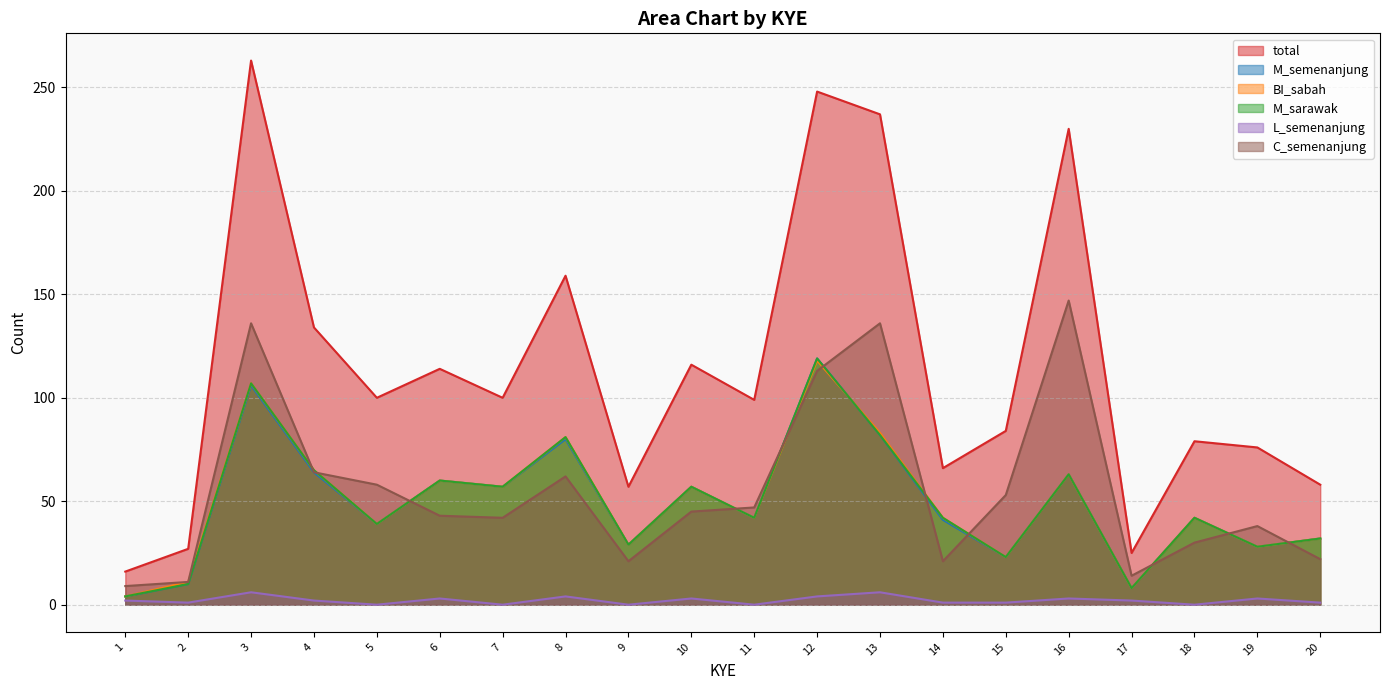

Reading right to left, transcribe all the data shown in this chart.

total: 20=58	19=76	18=79	17=25	16=230	15=84	14=66	13=237	12=248	11=99	10=116	9=57	8=159	7=100	6=114	5=100	4=134	3=263	2=27	1=16
M_semenanjung: 20=32	19=28	18=42	17=8	16=63	15=23	14=41	13=82	12=119	11=42	10=57	9=29	8=80	7=57	6=60	5=39	4=64	3=106	2=10	1=4
BI_sabah: 20=32	19=28	18=42	17=8	16=63	15=23	14=42	13=83	12=118	11=42	10=57	9=29	8=81	7=57	6=60	5=39	4=65	3=107	2=11	1=4
M_sarawak: 20=32	19=28	18=42	17=8	16=63	15=23	14=42	13=82	12=119	11=42	10=57	9=29	8=81	7=57	6=60	5=39	4=65	3=107	2=10	1=4
L_semenanjung: 20=1	19=3	18=0	17=2	16=3	15=1	14=1	13=6	12=4	11=0	10=3	9=0	8=4	7=0	6=3	5=0	4=2	3=6	2=1	1=2
C_semenanjung: 20=22	19=38	18=30	17=14	16=147	15=53	14=21	13=136	12=113	11=47	10=45	9=21	8=62	7=42	6=43	5=58	4=64	3=136	2=11	1=9